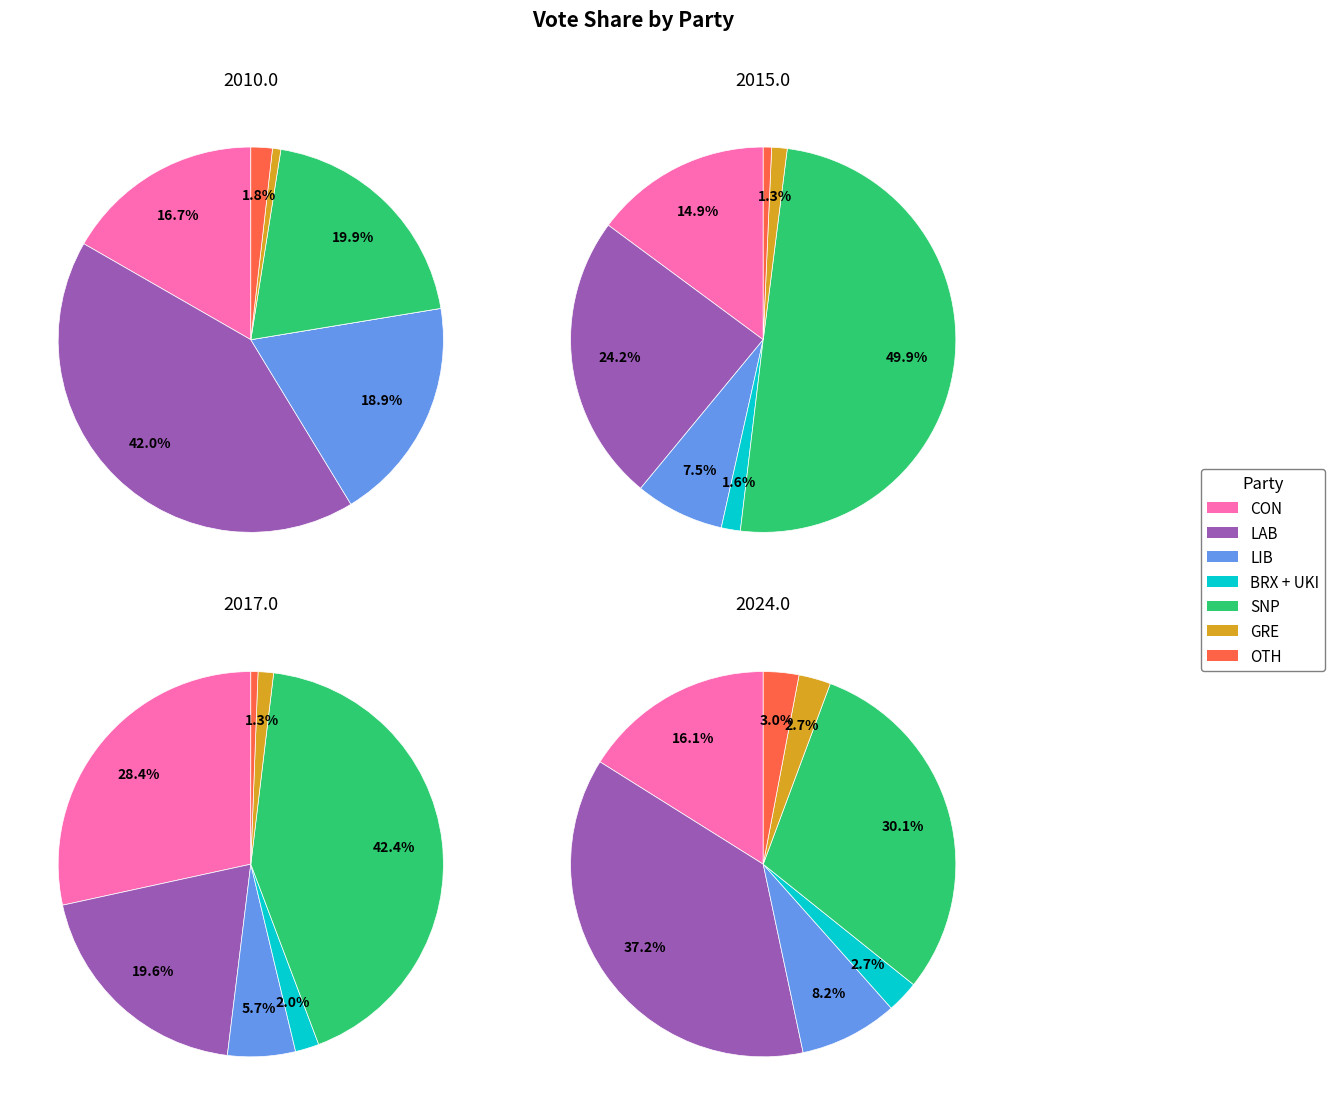

To the nearest percent, what percentage of the pie is GRE?

3%